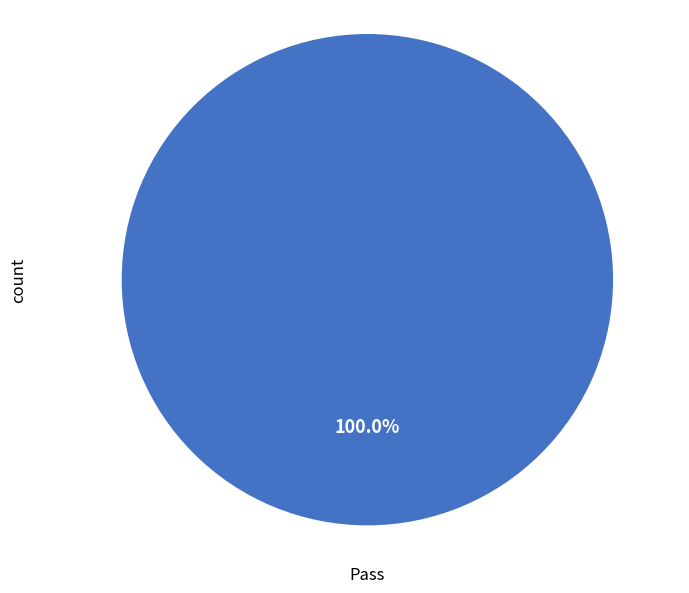

Is there a majority slice in this chart?

Yes